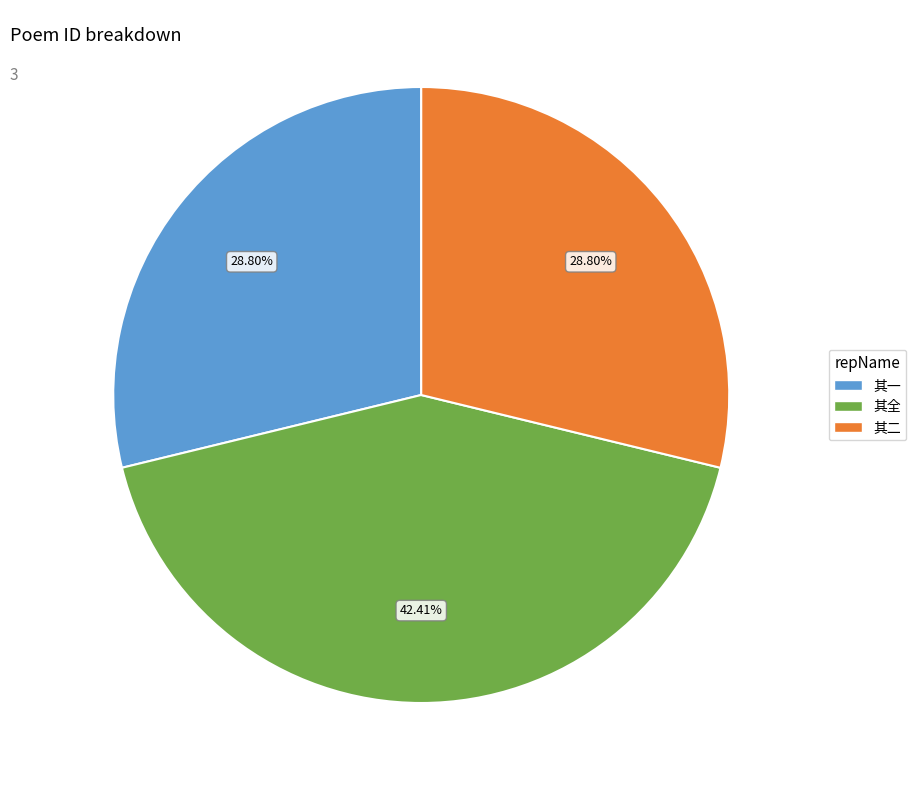

How many segments does this pie chart have?

3